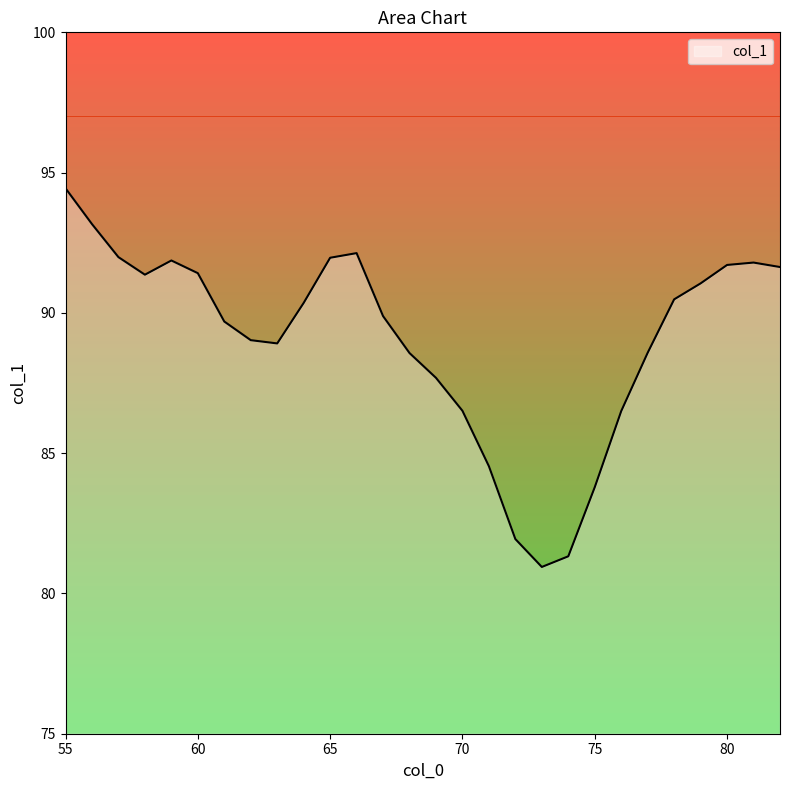

What is the difference between the maximum and minimum values?

13.5